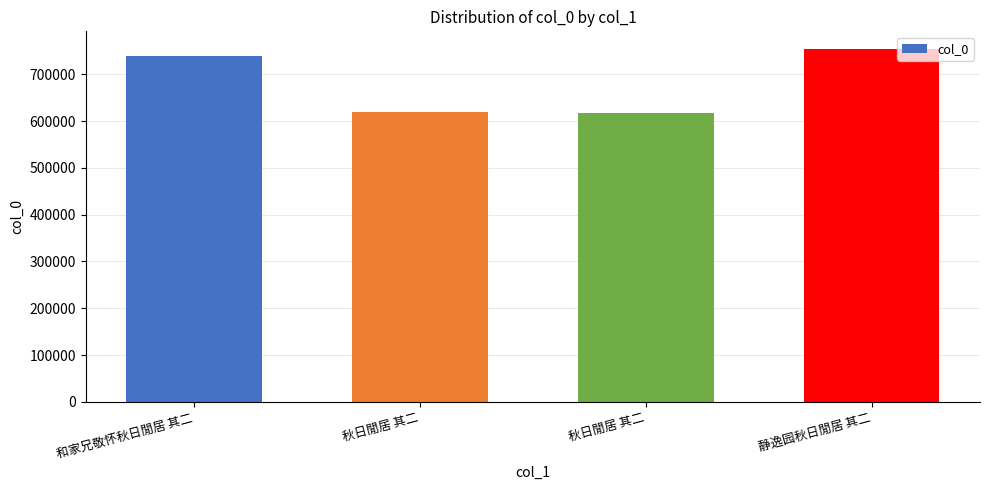

What is the sum of all values?

2731258